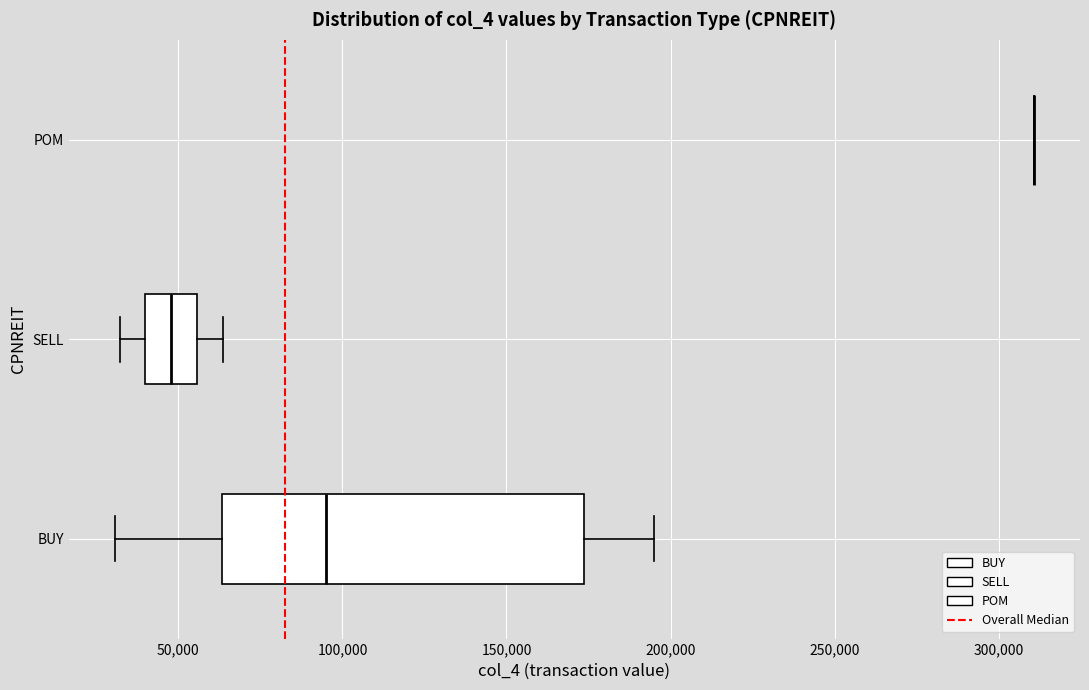

Reading bottom to top, read every box against the x-axis: the position of its median line, the range the box covers, and the ends of its whiskers. The values are not printed on the chart, so give them approximately, as read against the axis.

BUY: median 95000, box 65000 to 175000, whiskers 30000 to 195000
SELL: median 50000, box 40000 to 55000, whiskers 30000 to 65000
POM: box collapsed to a line at 310000, whiskers 310000 to 310000